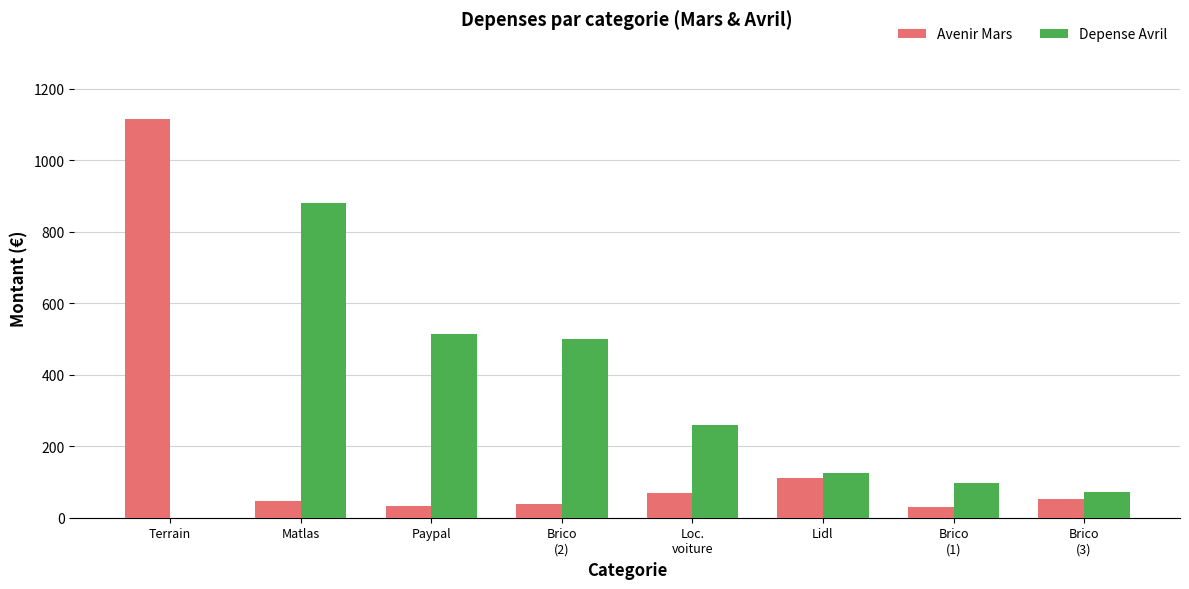

At which category does the chart reach its peak across all series?

Terrain